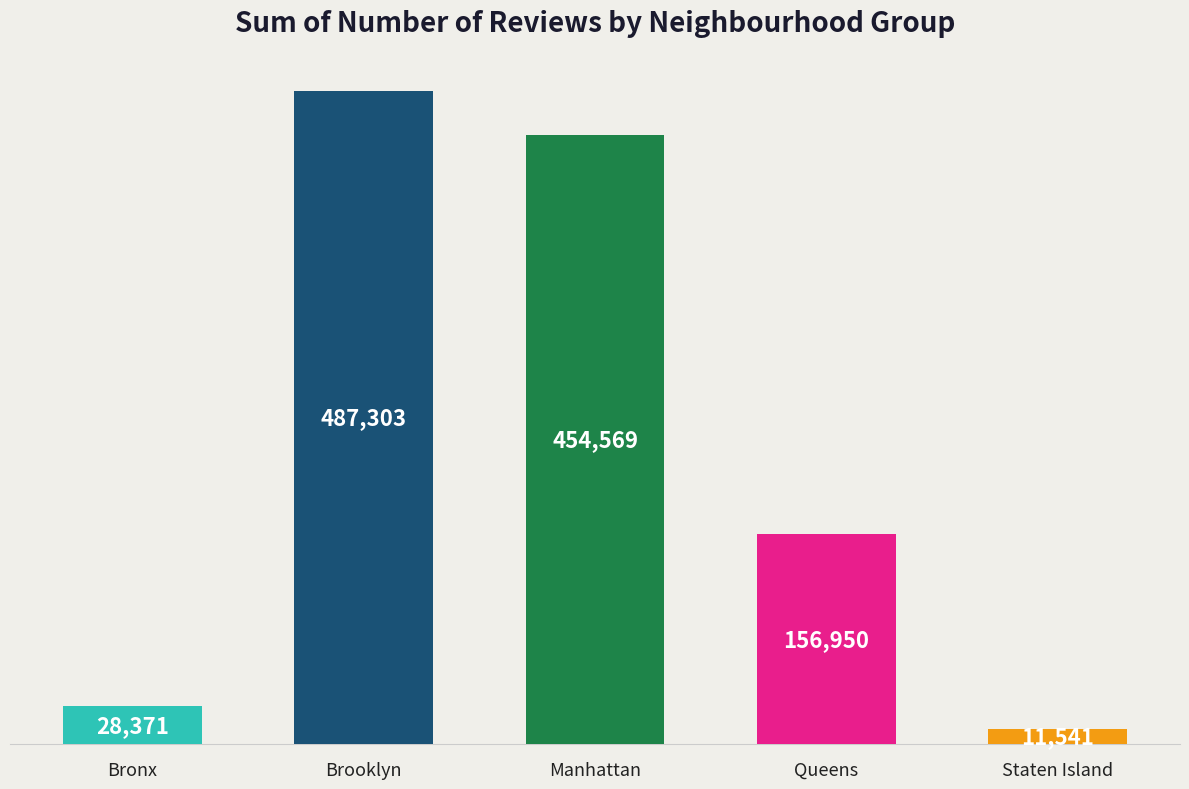

What is the maximum value shown in the chart?

487303